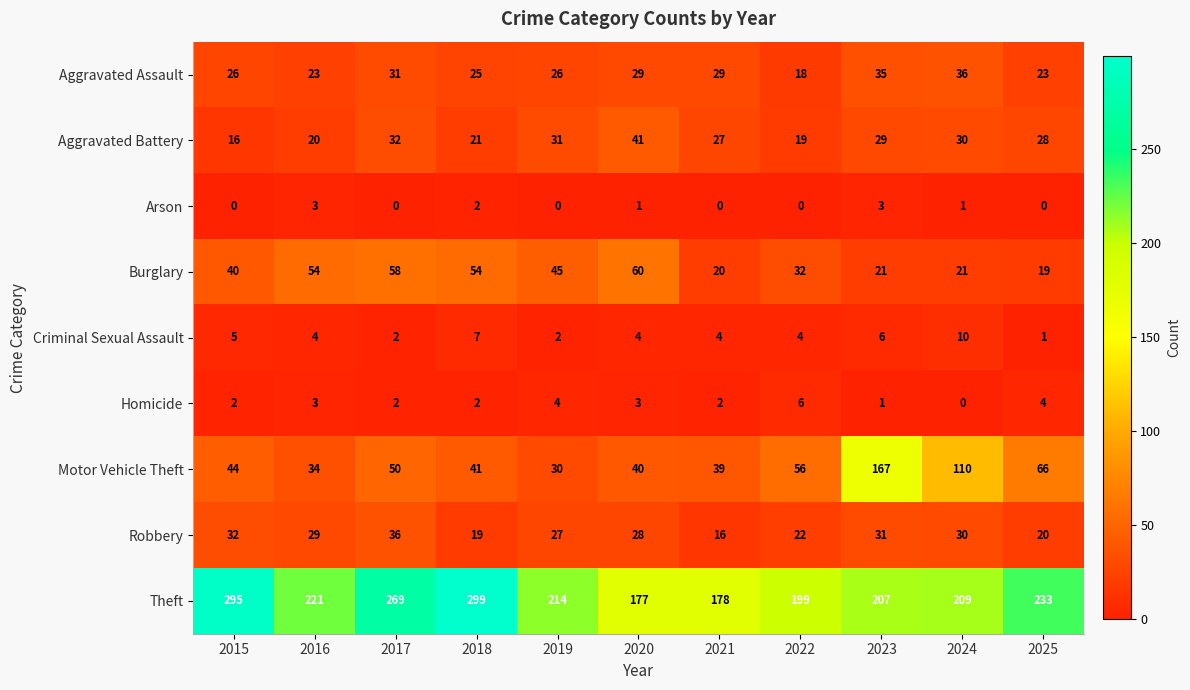

What is the approximate value of Criminal Sexual Assault at 2022?

4